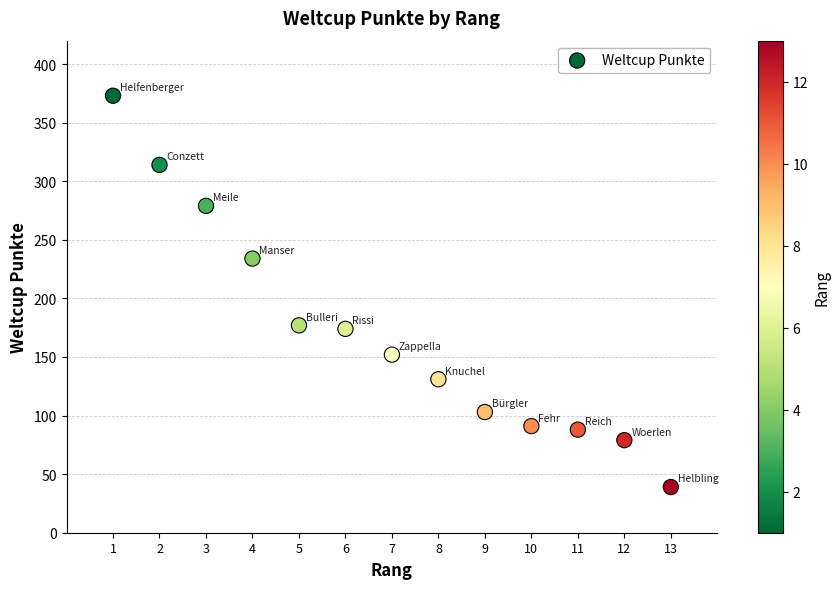

What is the range of Y values (max minus min)?

334